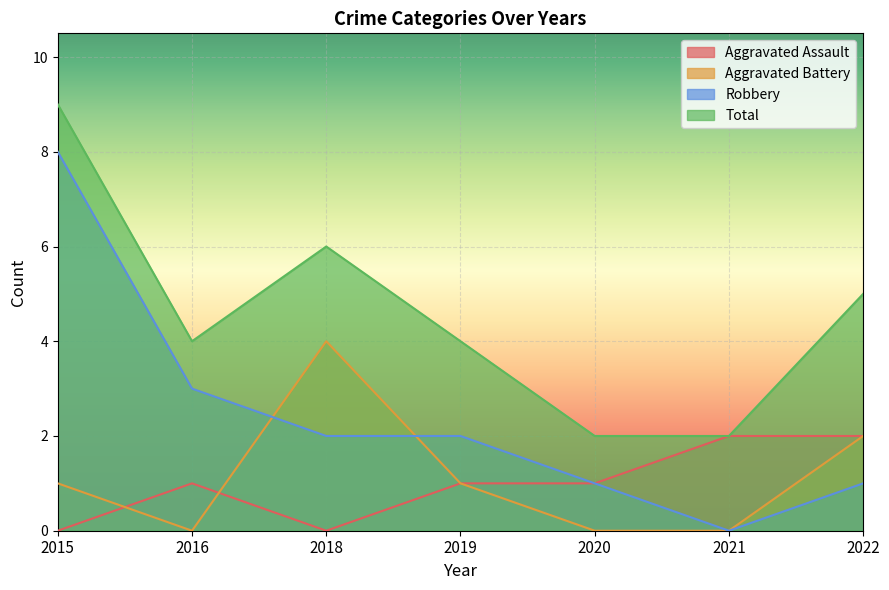

What are all the series names shown in the legend?

Aggravated Assault, Aggravated Battery, Robbery, Total